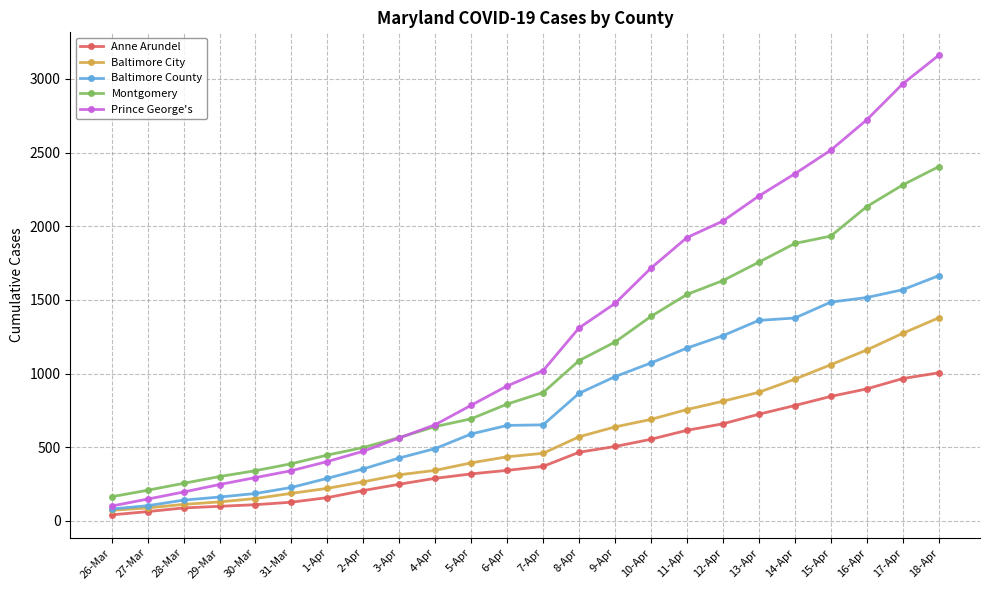

What is the difference between the highest and lowest values at 2-Apr?

292